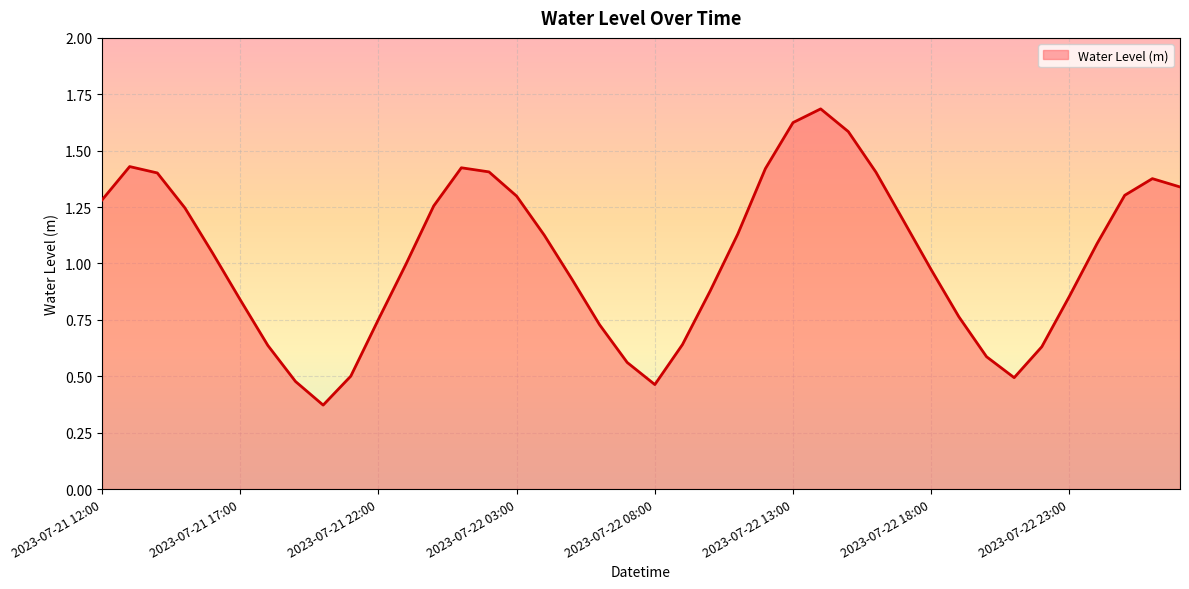

What is the greatest value displayed?

1.7